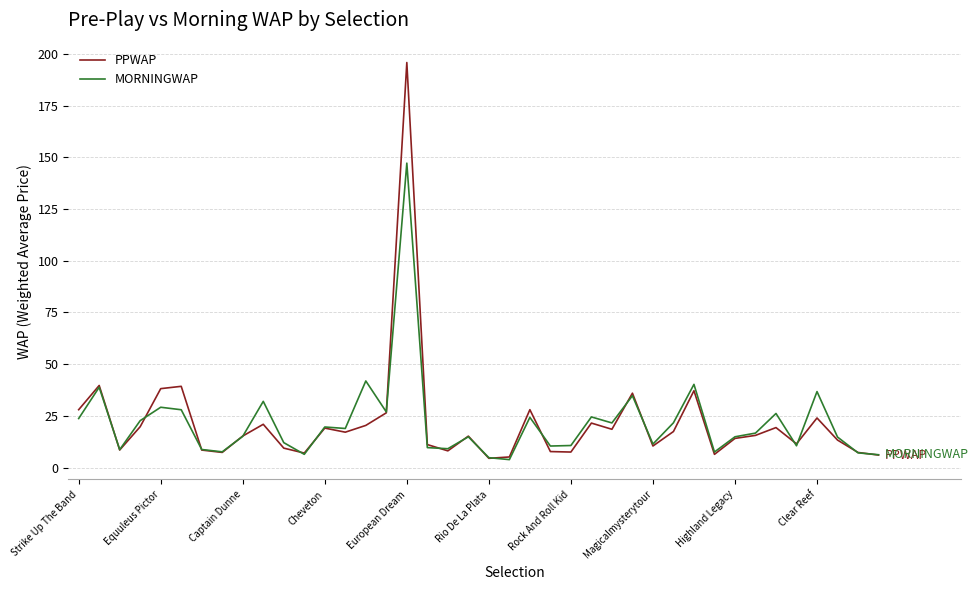

What is the maximum value shown in the chart?

195.8